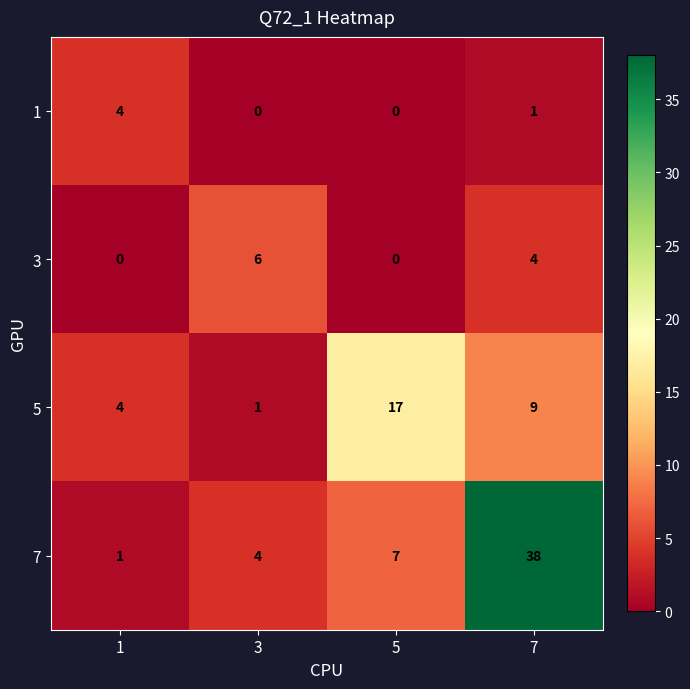

Which series has the largest range (max minus min)?

7